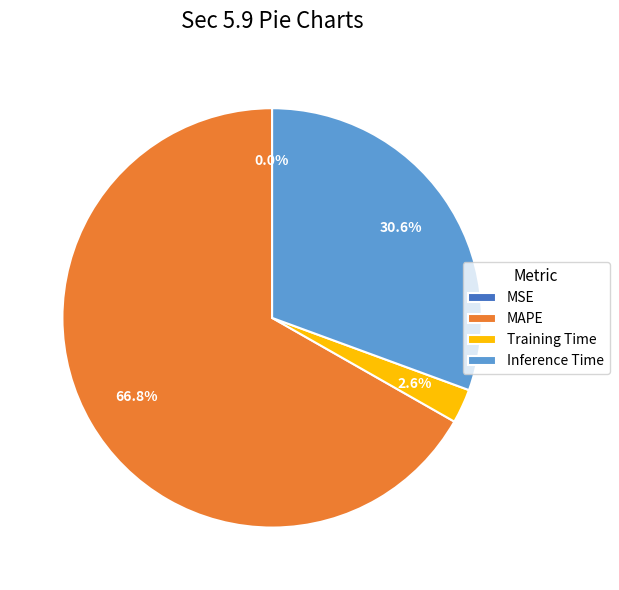

Is MAPE the majority of the pie?

Yes